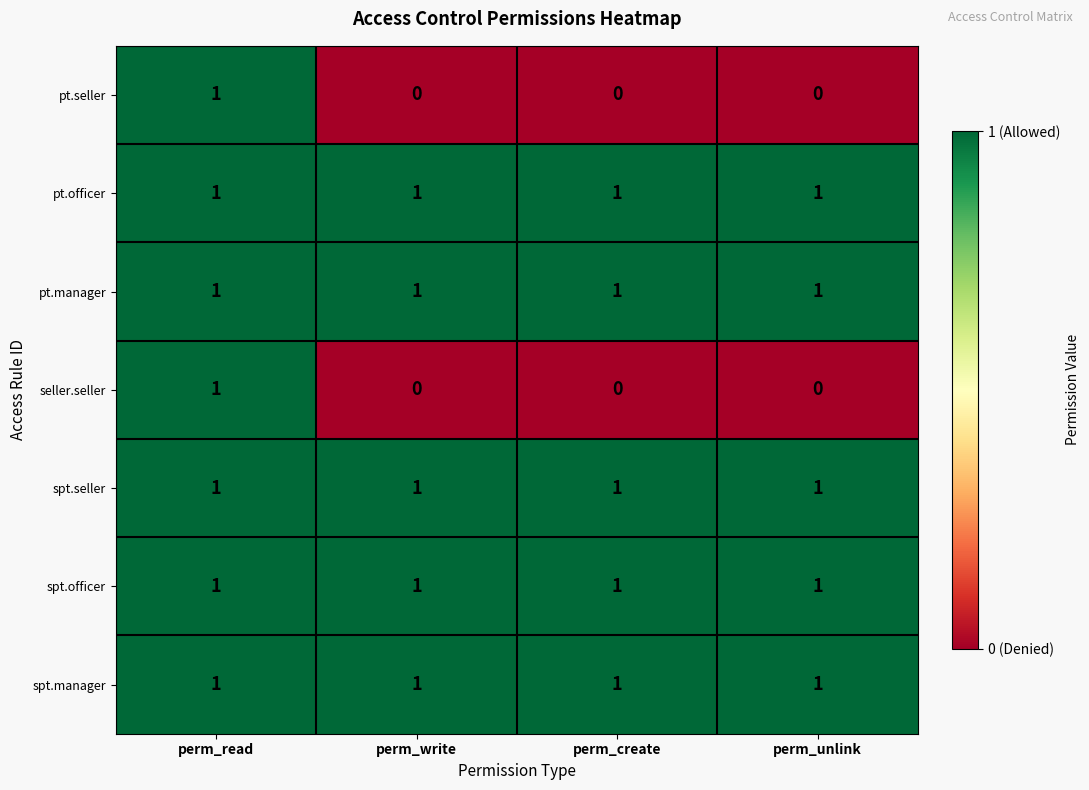

What is the total value across all series at perm_read?

7